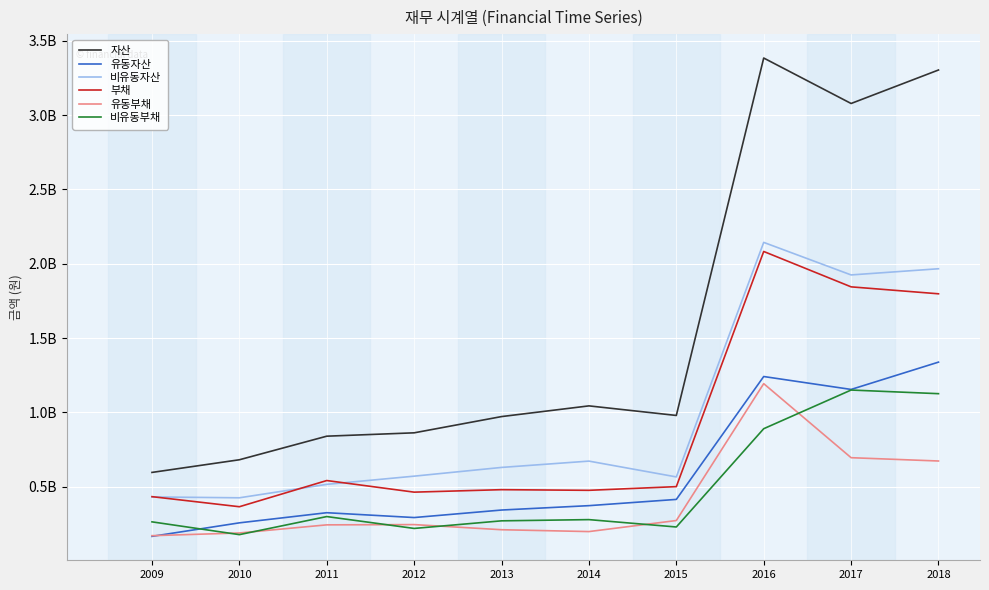

Where do 부채 and 비유동자산 first cross each other?

2009 and 2010